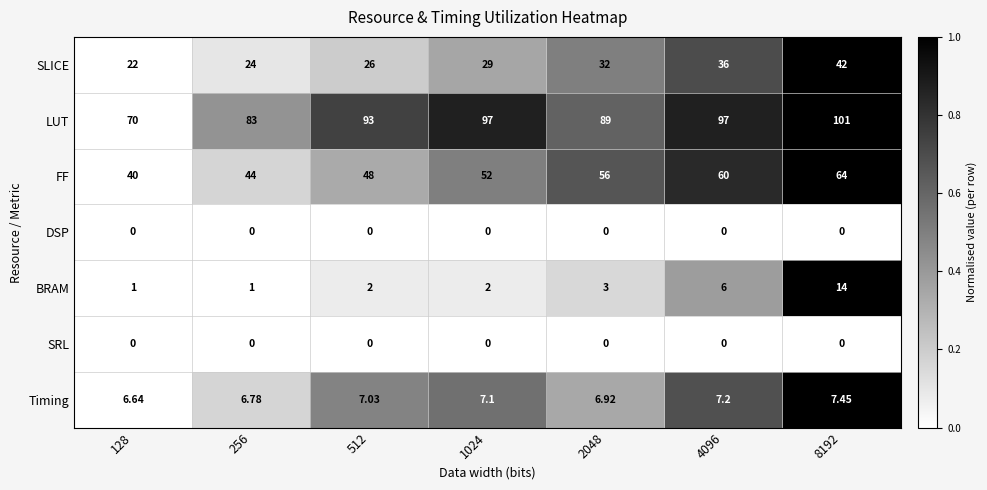

Count the number of data series in this chart.

7